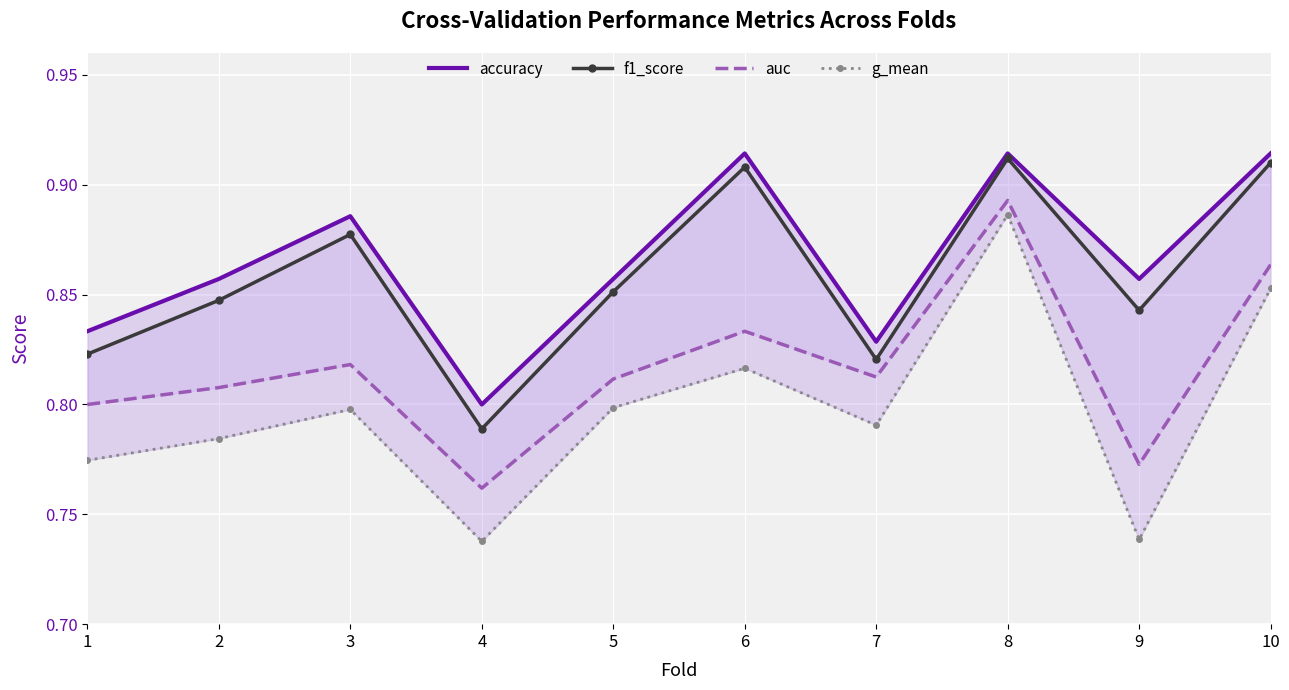

What is the difference between the maximum and minimum values in the f1_score series?

0.1